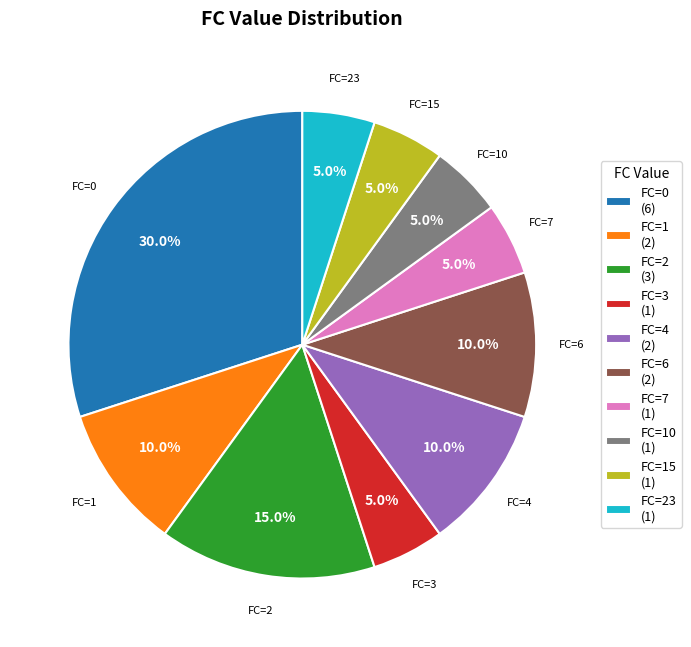

Count the number of slices in the pie.

10